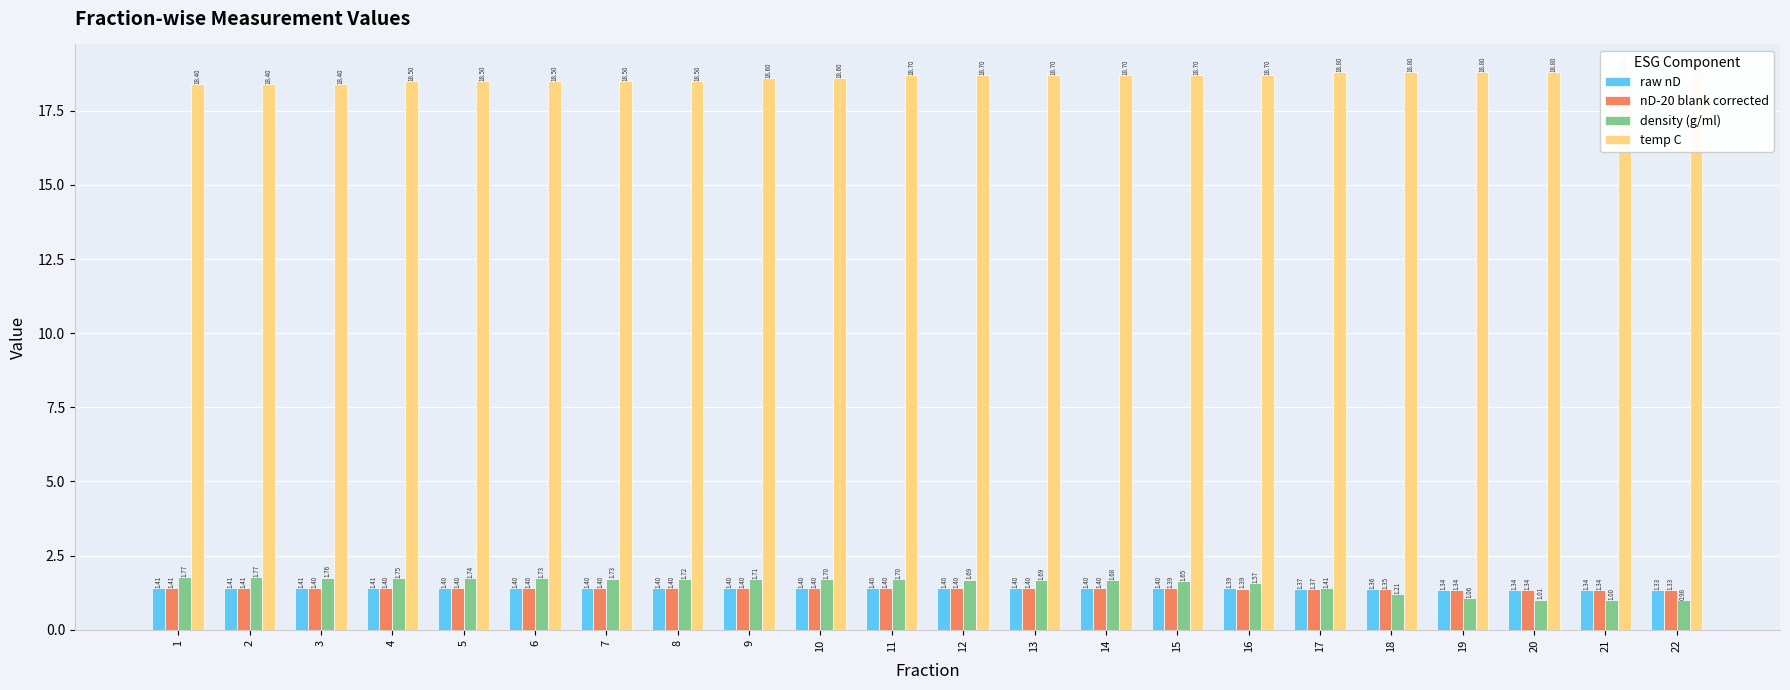

Which label corresponds to the smallest value in the chart?

22